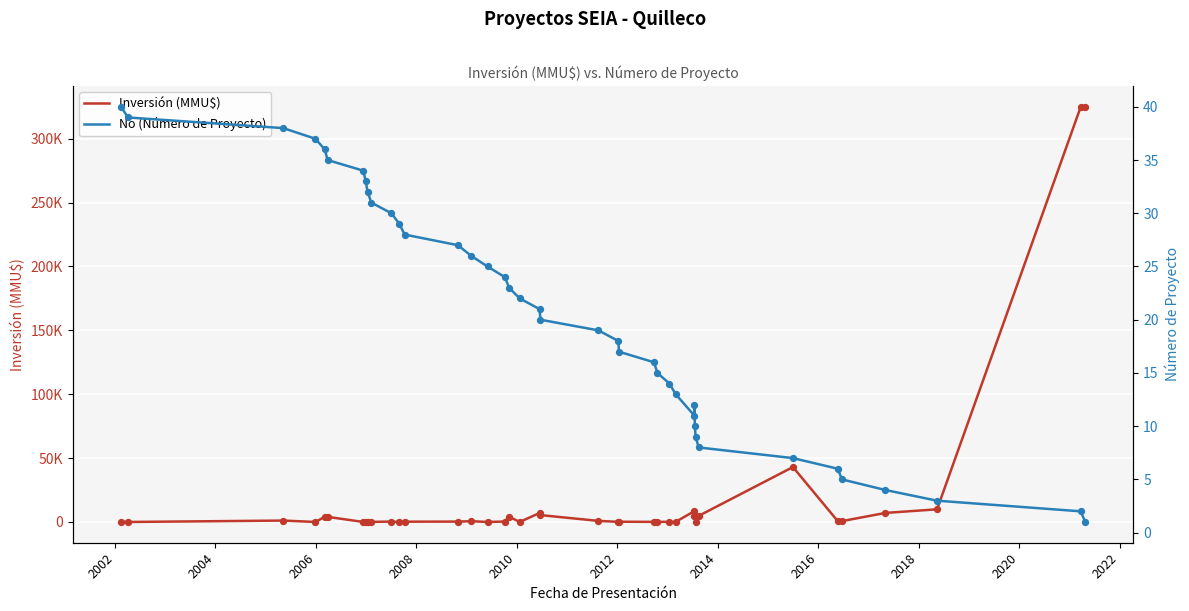

Which series has the widest spread of Y values?

Inversión (MMU$)